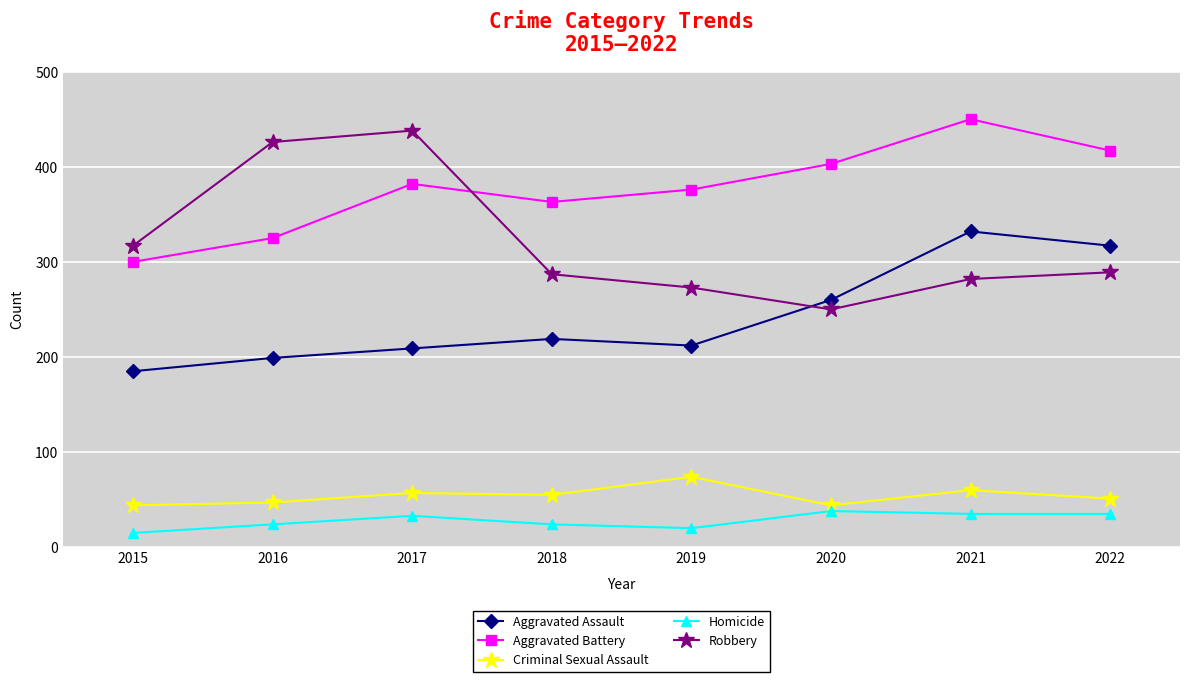

Does the chart have visible grid lines?

Yes